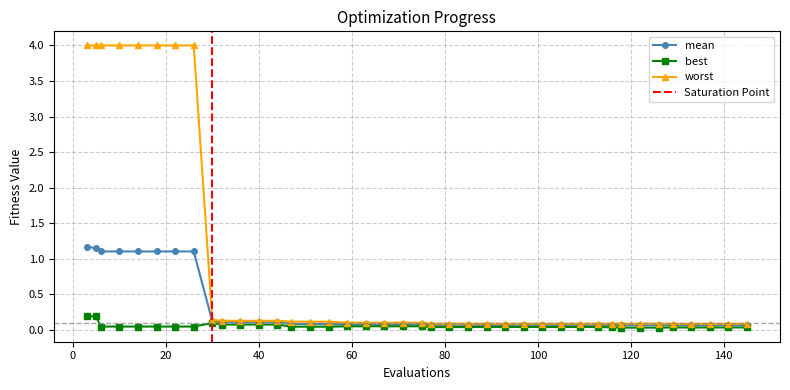

Which series has the largest total across all categories?

worst